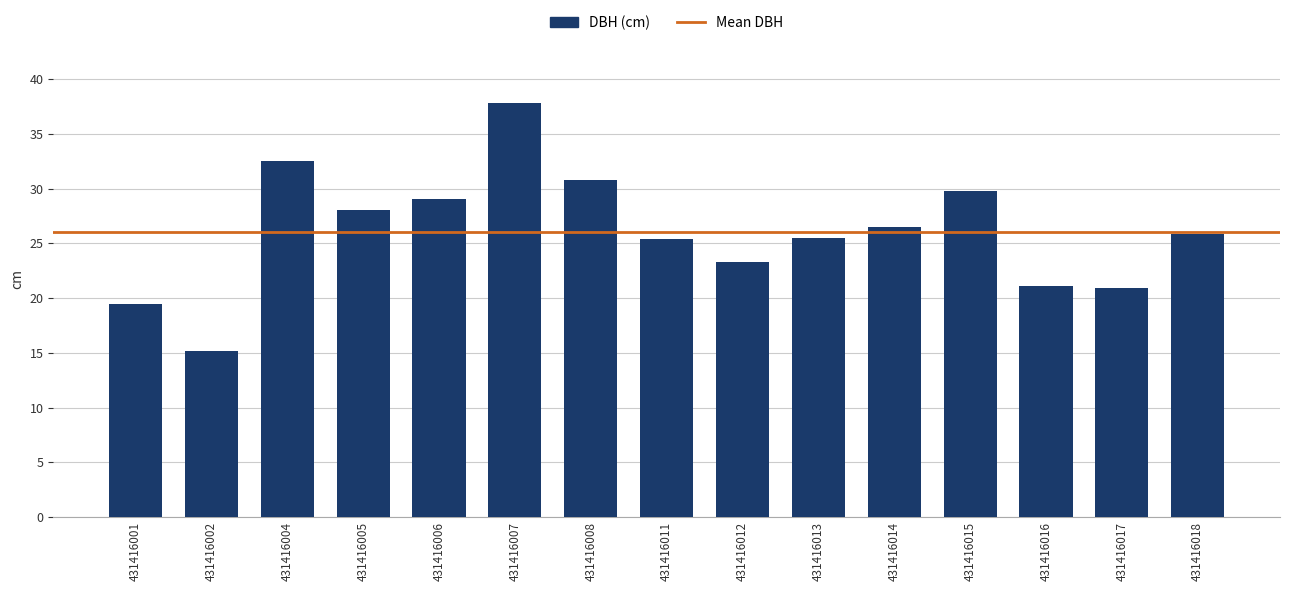

What is the sum of the values at 431416014 and 431416005?

54.6